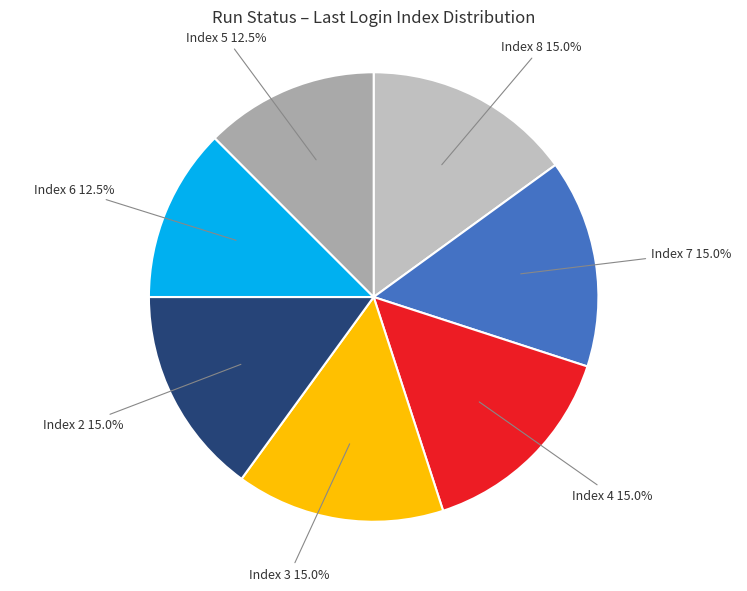

Does Index 2 account for over 50% of the chart?

No